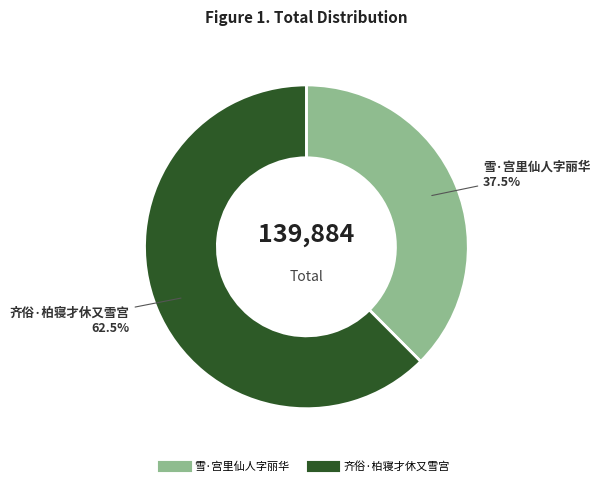

The 雪·宫里仙人字丽华 slice represents 52% of the pie. True or false?

False